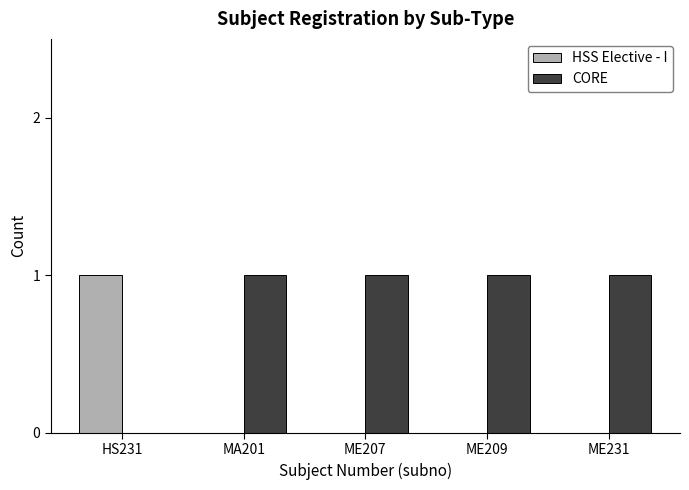

Is the value of HSS Elective - I at ME231 greater than the value of CORE at ME207?

No